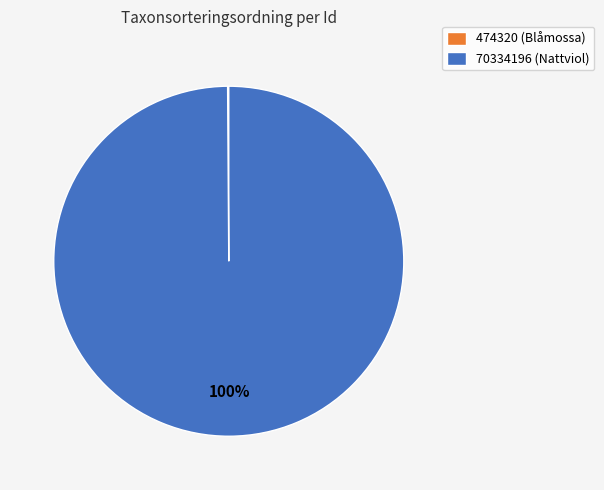

To the nearest percent, what is the average slice percentage?

50%